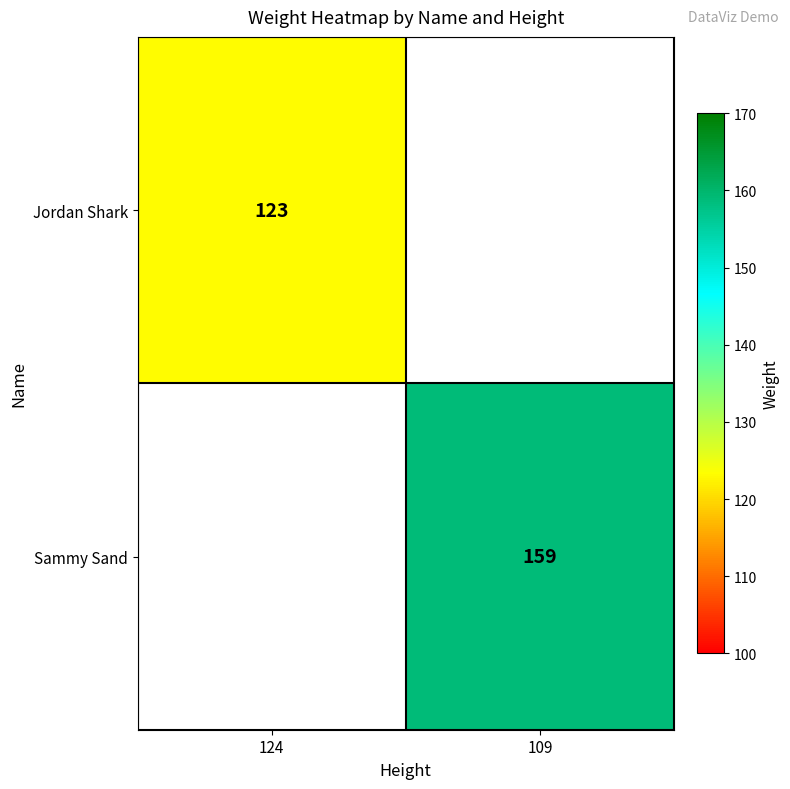

Is it true that Jordan Shark equals 189 at 124?

False